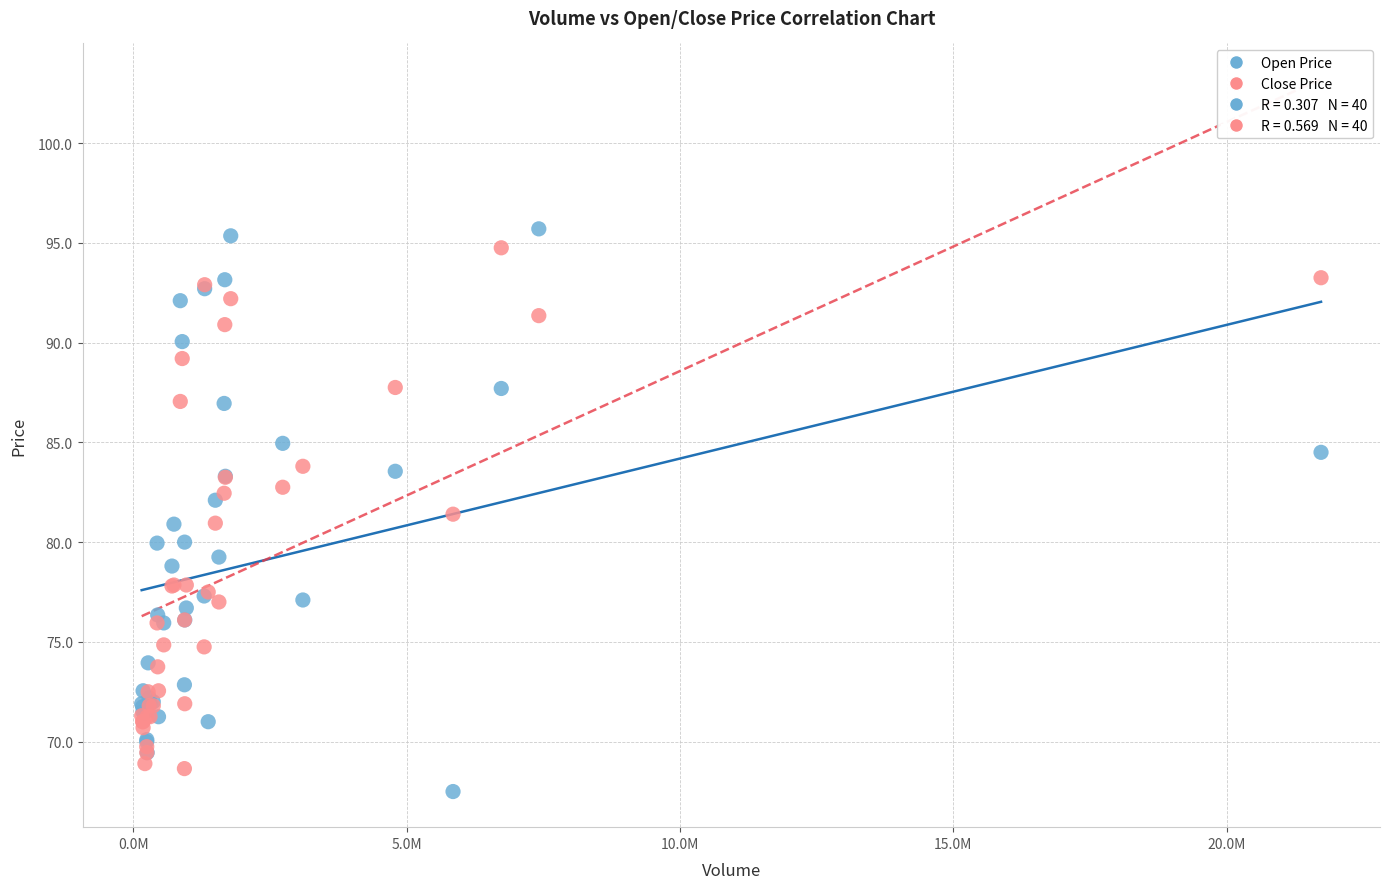

Which series reaches the maximum Y coordinate?

Open Price